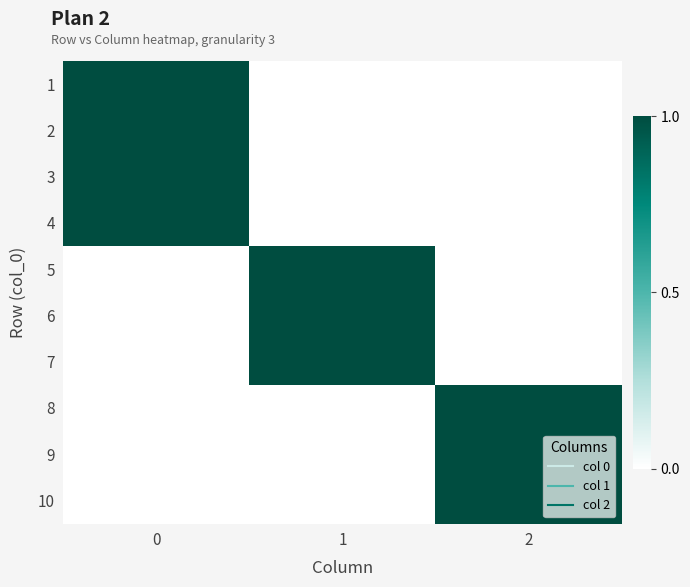

Which has a higher value, 1 or 2?

1